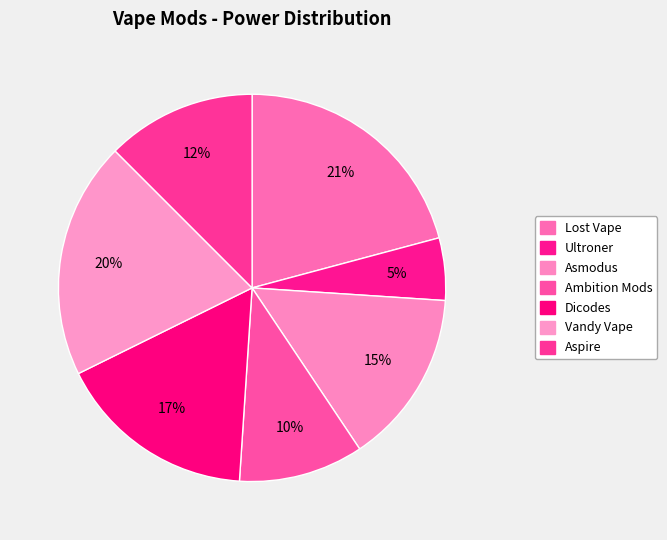

What percentage do Dicodes and Ultroner together represent?

21.9%